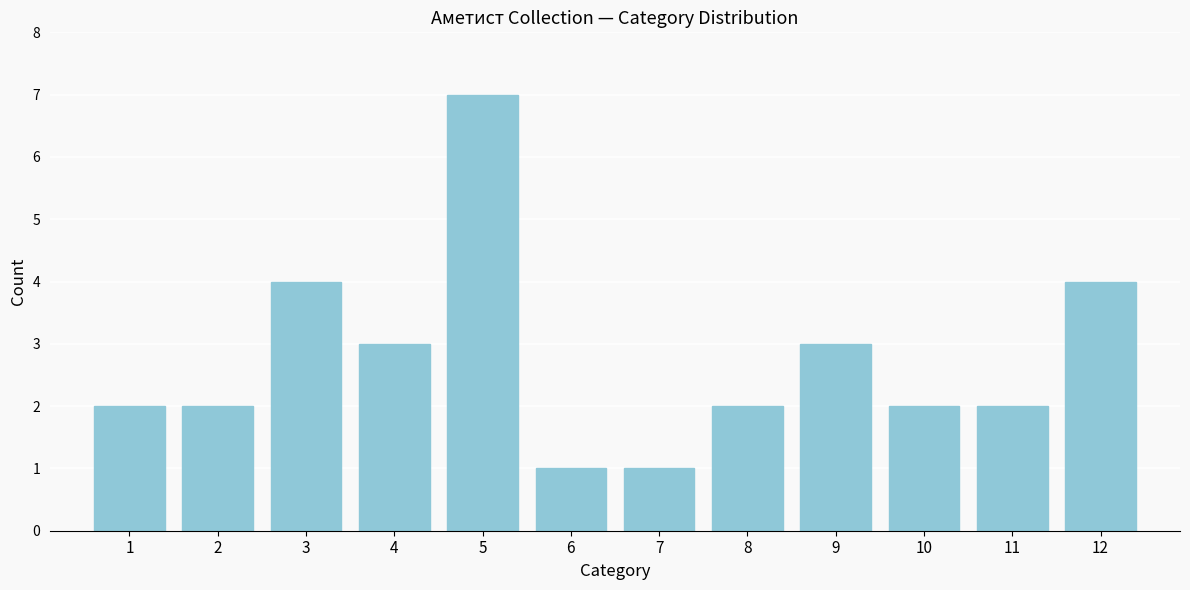

Which range on the x-axis has the tallest bar?

4.5 to 5.5